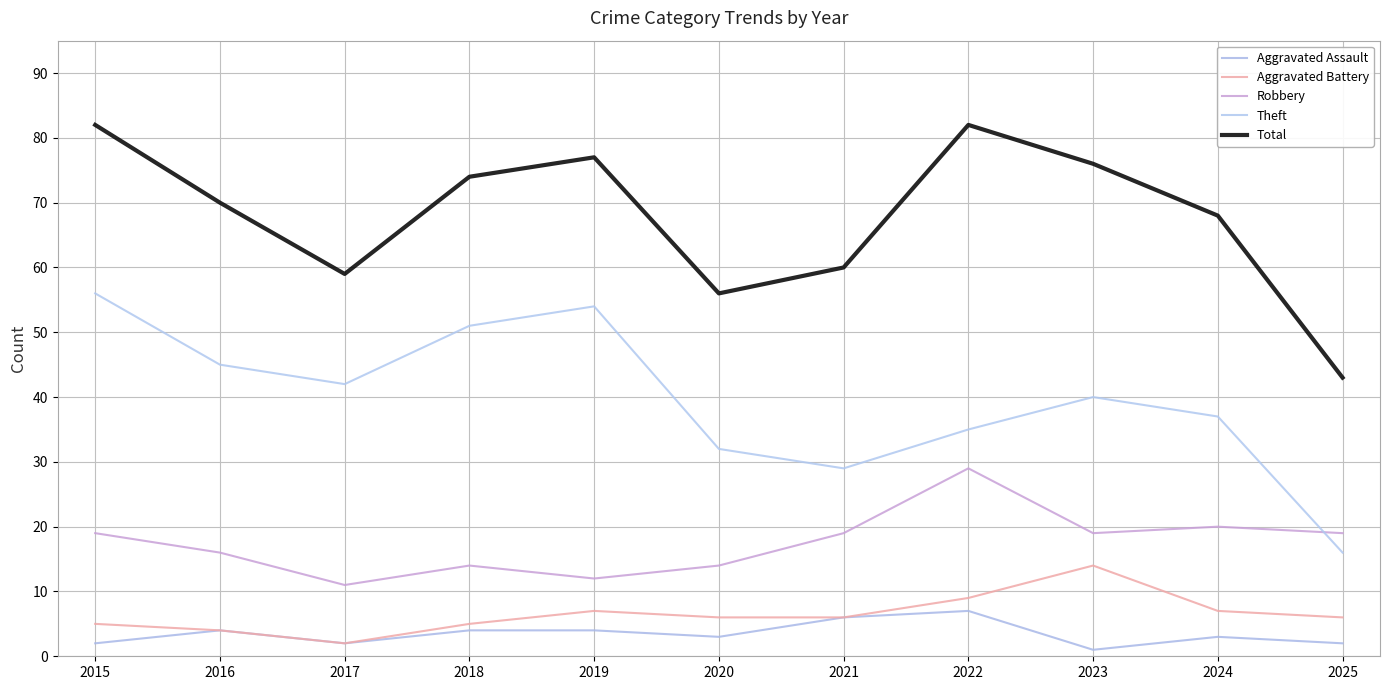

Is it true that Total equals 82 at 2015?

True